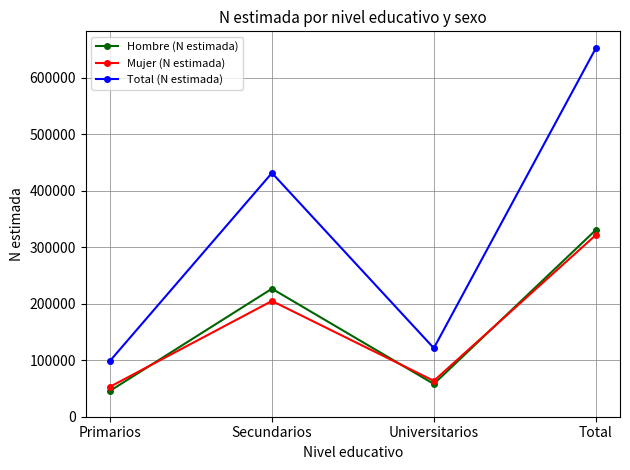

What is the sum of the Mujer (N estimada) values at Total and Secundarios?

526015